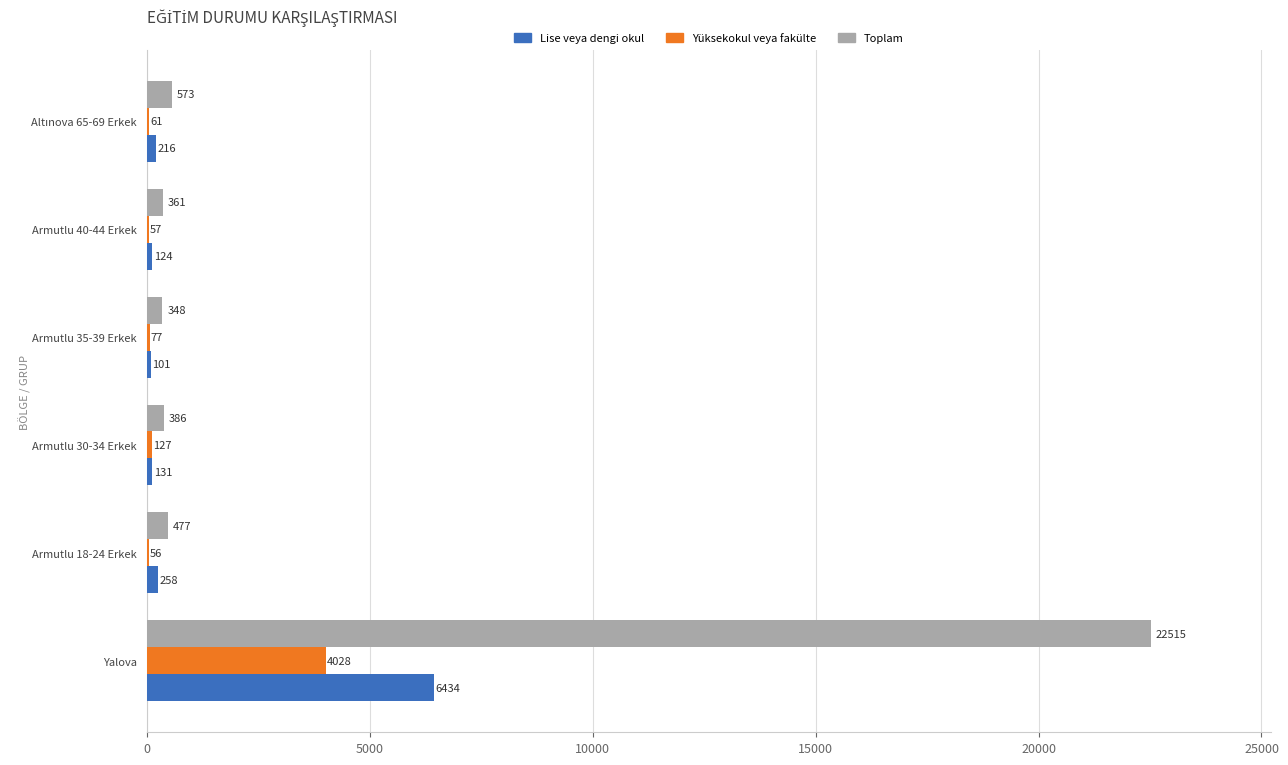

Which series has the largest total across all categories?

Toplam